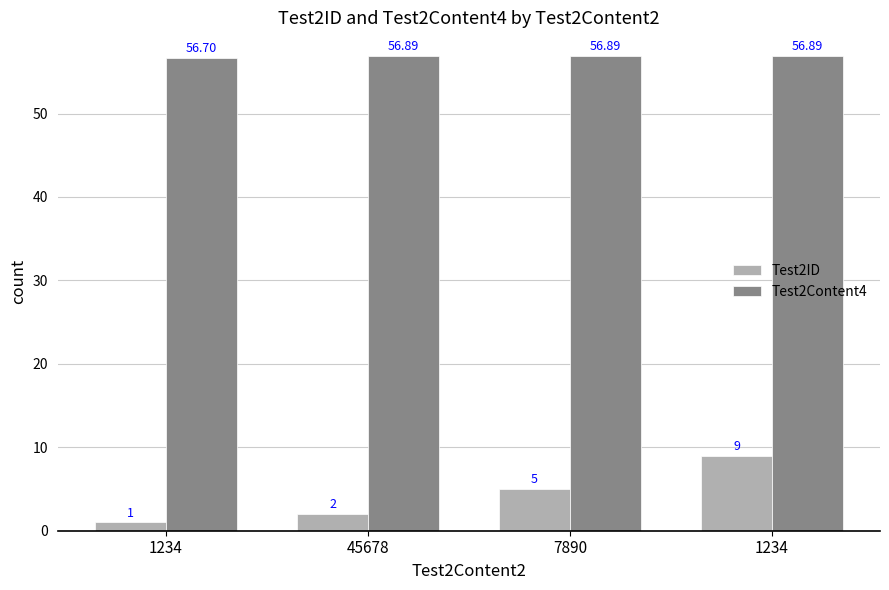

Does the chart contain stacked bars?

No